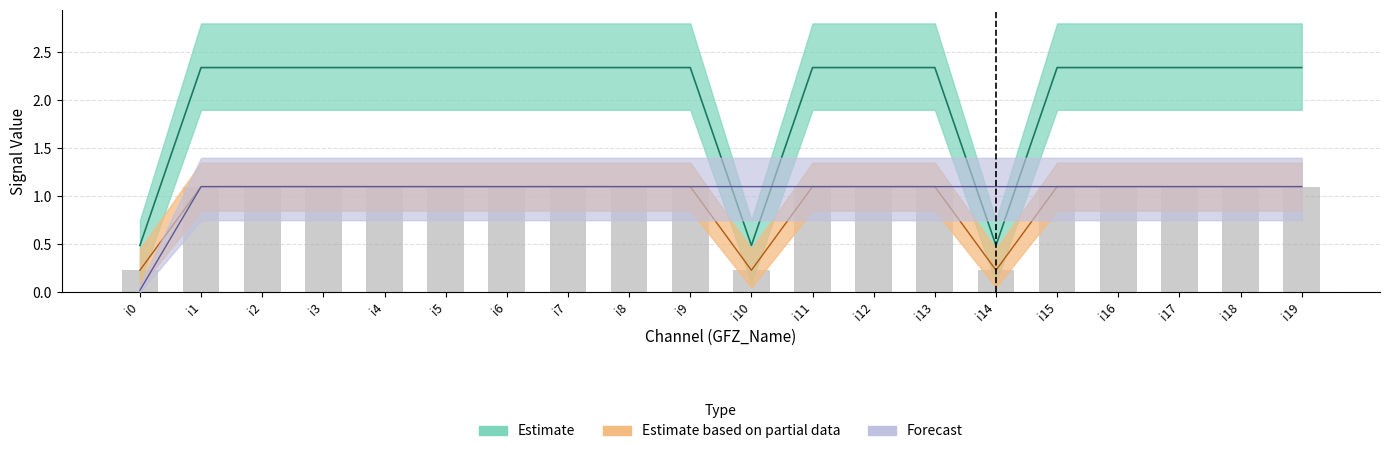

List the labels in order of value, largest first.

i1, i2, i3, i4, i5, i6, i7, i8, i9, i11, i12, i13, i15, i16, i17, i18, i19, i0, i10, i14